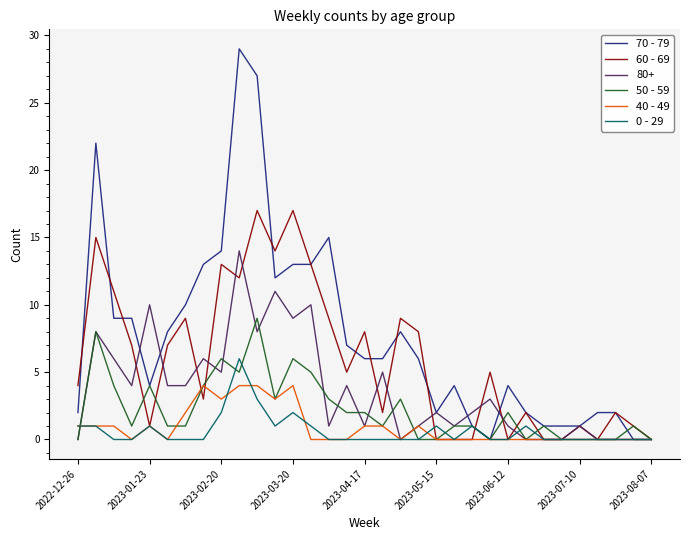

What is the highest value of the 70 - 79 series?

29